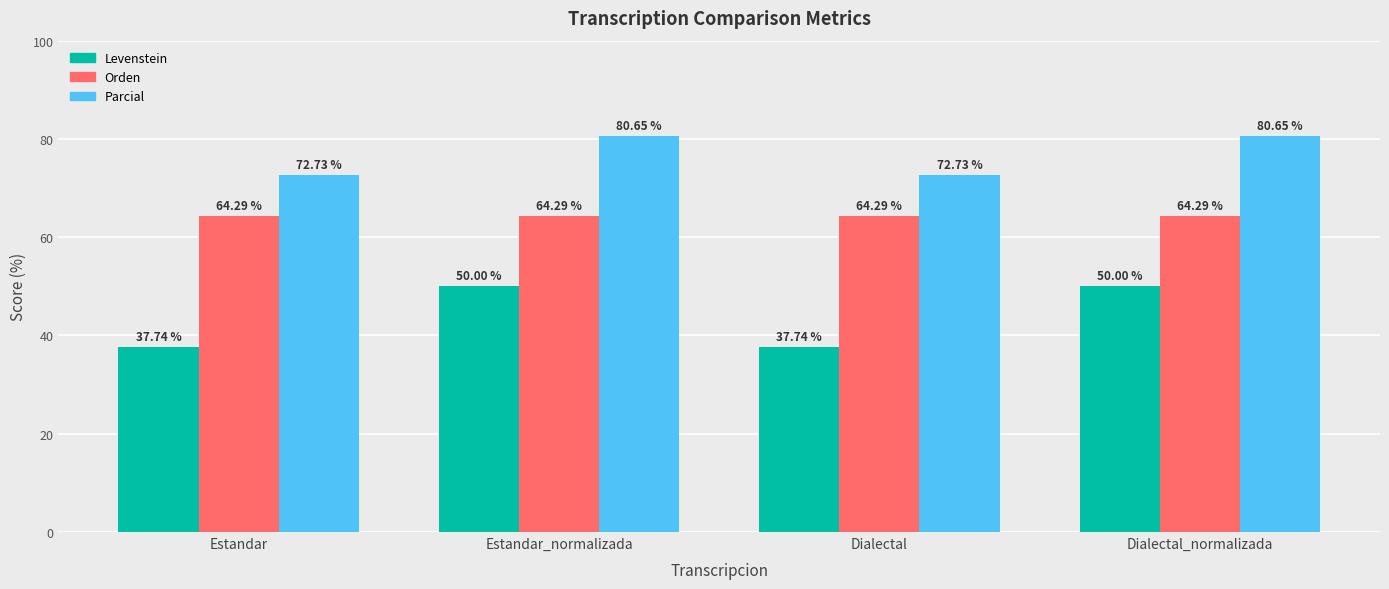

Is the value of Parcial at Dialectal_normalizada greater than the value of Orden at Dialectal_normalizada?

Yes